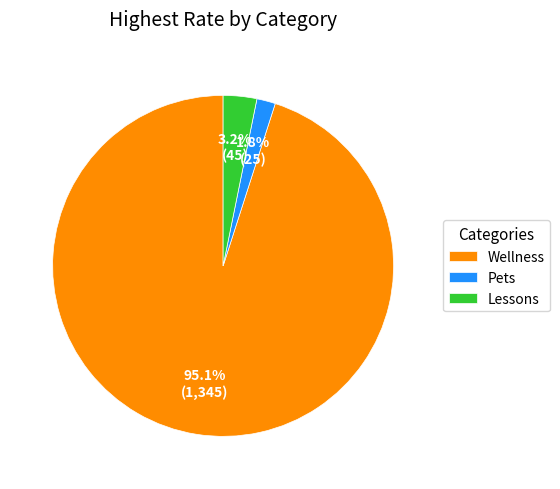

Between Lessons and Pets, which is larger?

Lessons